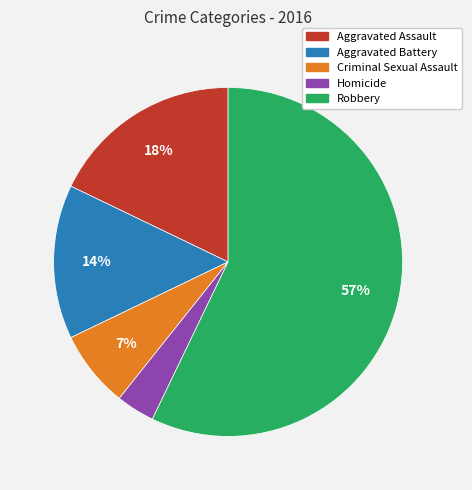

To the nearest percent, what is the difference between the Criminal Sexual Assault and Robbery slice percentages?

50%